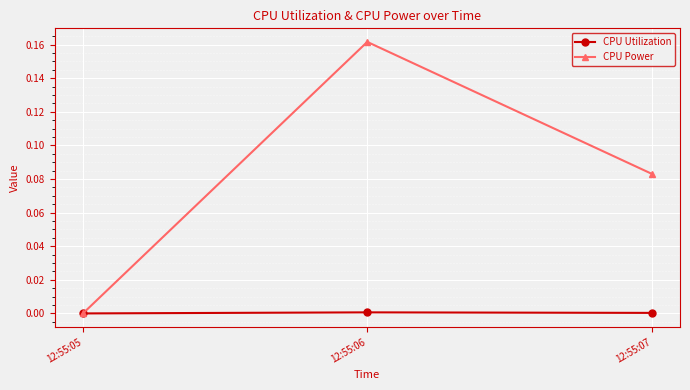

Which series changed the most between 12:55:06 and 12:55:07?

CPU Power